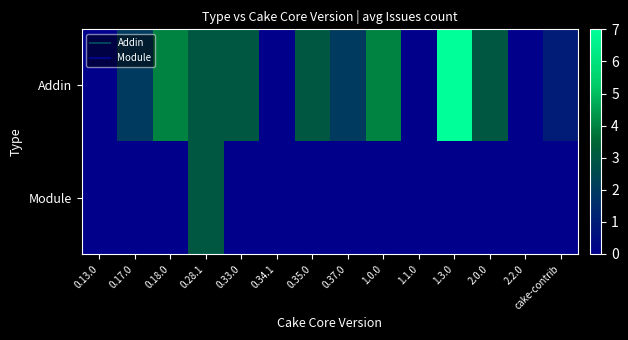

Reading left to right, transcribe all the data shown in this chart.

Addin: 0.13.0=0	0.17.0=2	0.18.0=4	0.28.1=3	0.33.0=3	0.34.1=0	0.35.0=3	0.37.0=2	1.0.0=4	1.1.0=0	1.3.0=7	2.0.0=3	2.2.0=0	cake-contrib=1
Module: 0.13.0=0	0.17.0=0	0.18.0=0	0.28.1=3	0.33.0=0	0.34.1=0	0.35.0=0	0.37.0=0	1.0.0=0	1.1.0=0	1.3.0=0	2.0.0=0	2.2.0=0	cake-contrib=0